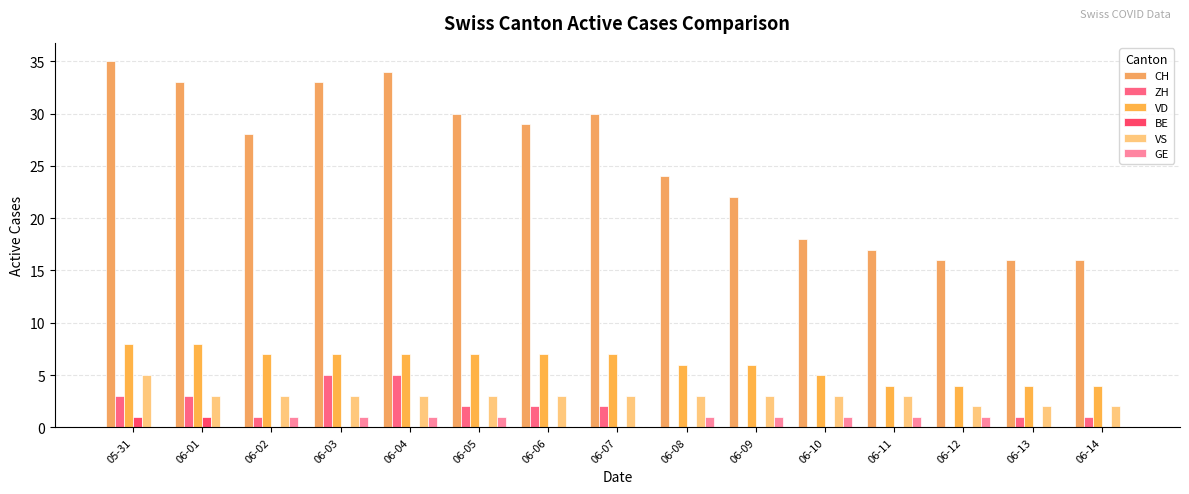

True or false: BE has a value of -1 at 06-06.

False